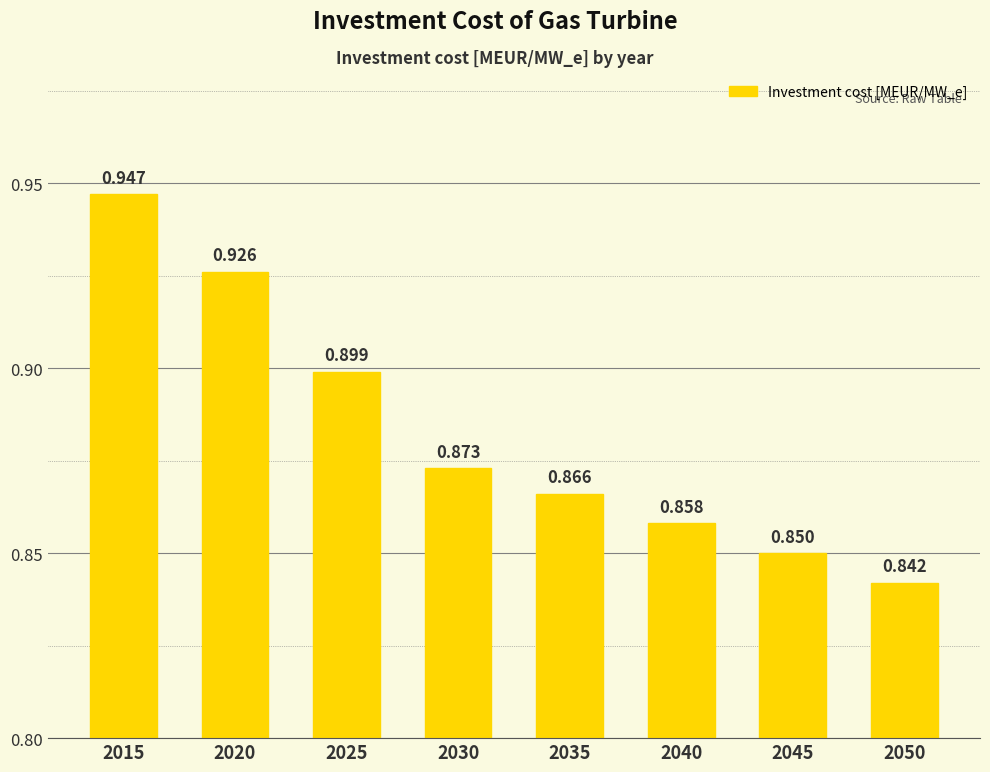

How many categories are shown in the chart?

8